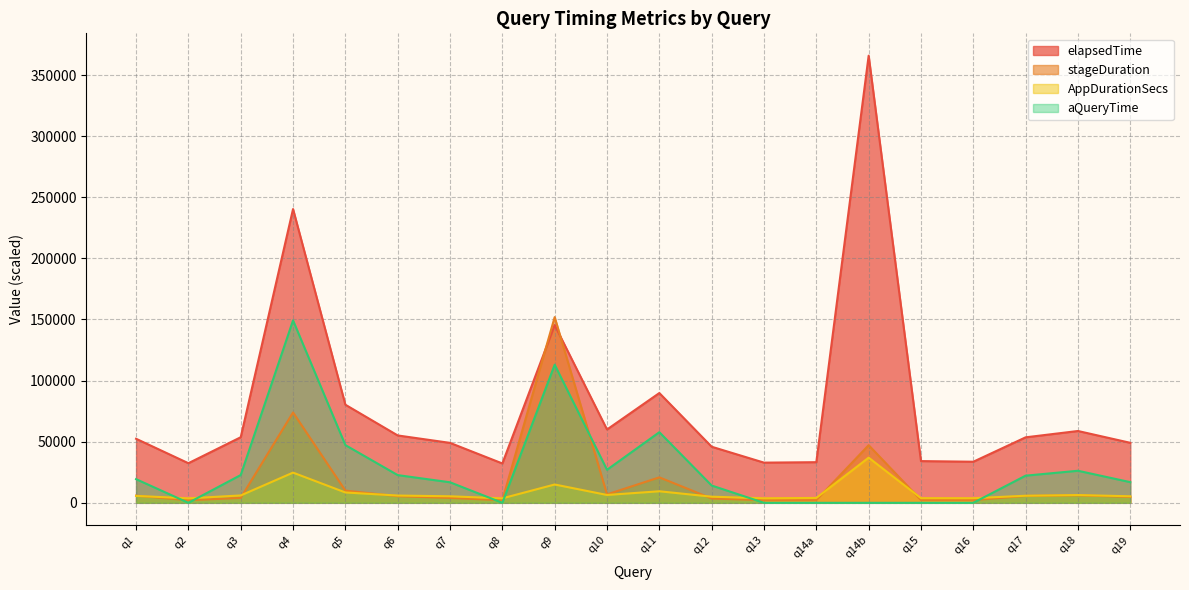

Rank the series by their maximum value, from highest to lowest.

elapsedTime, stageDuration, aQueryTime, AppDurationSecs